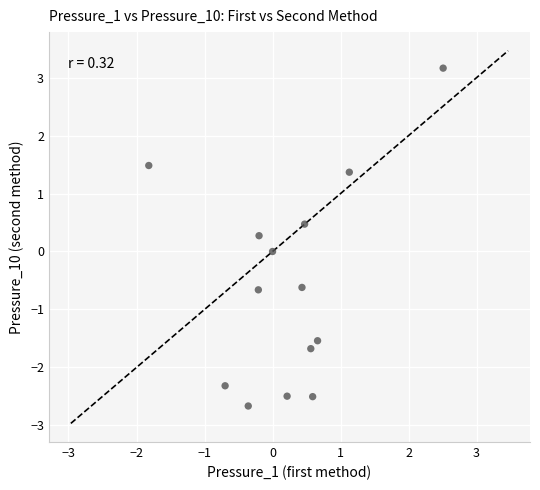

What is the range of X values (max minus min)?

4.3